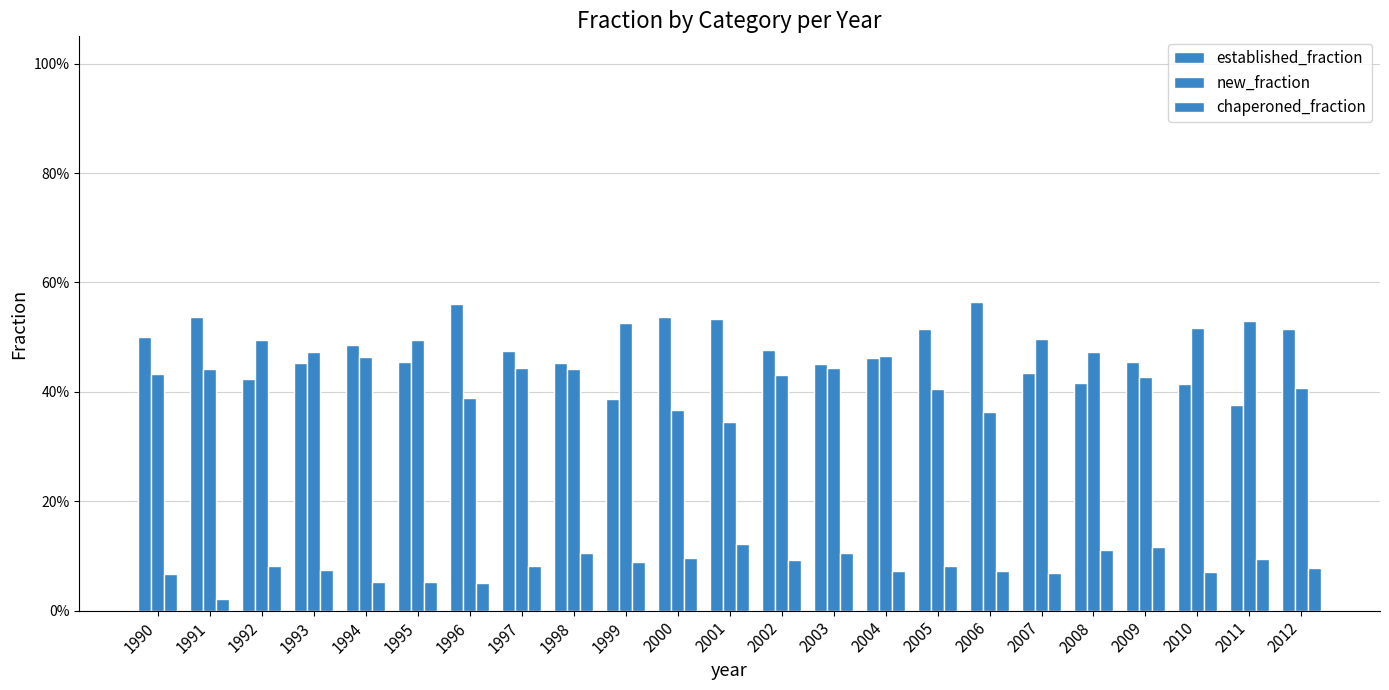

Does the chart contain any negative values?

No